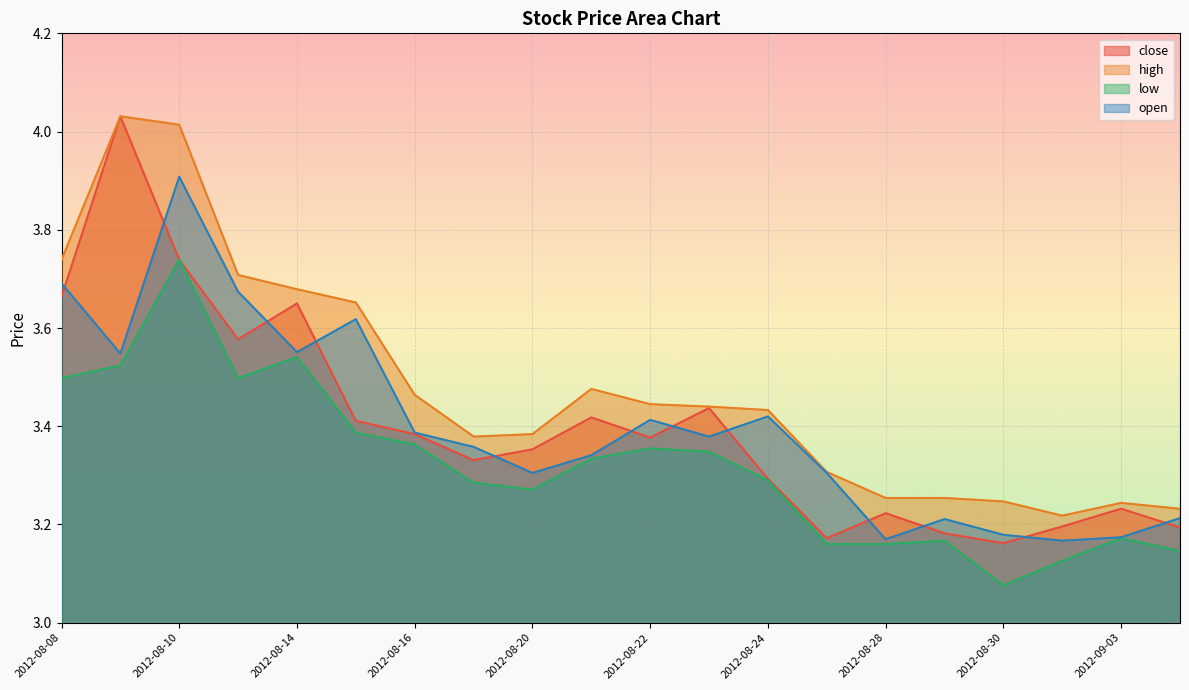

Does the chart display data point markers on the line(s)?

No